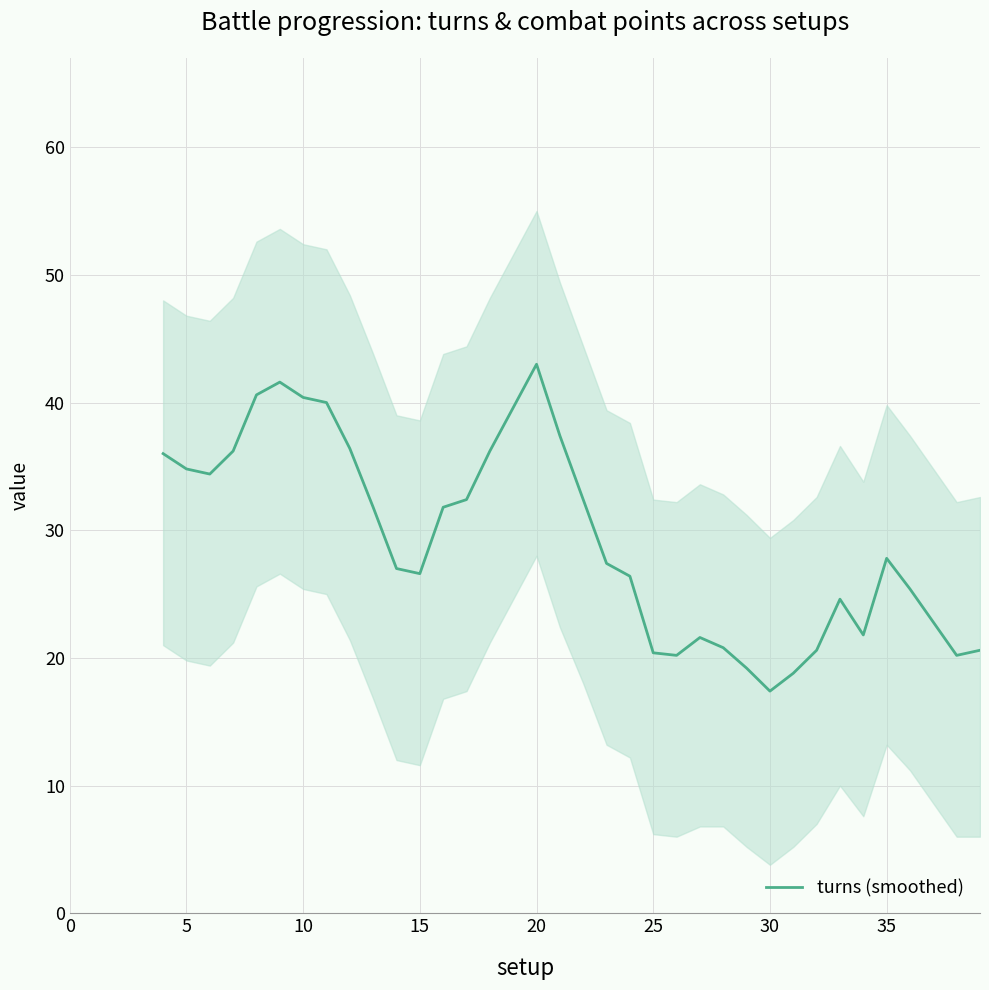

Reading right to left, list all the values displayed in this chart.

20.6	20.2	22.8	25.4	27.8	21.8	24.6	20.6	18.8	17.4	19.2	20.8	21.6	20.2	20.4	26.4	27.4	32.4	37.4	43.0	39.6	36.2	32.4	31.8	26.6	27.0	31.8	36.4	40.0	40.4	41.6	40.6	36.2	34.4	34.8	36.0